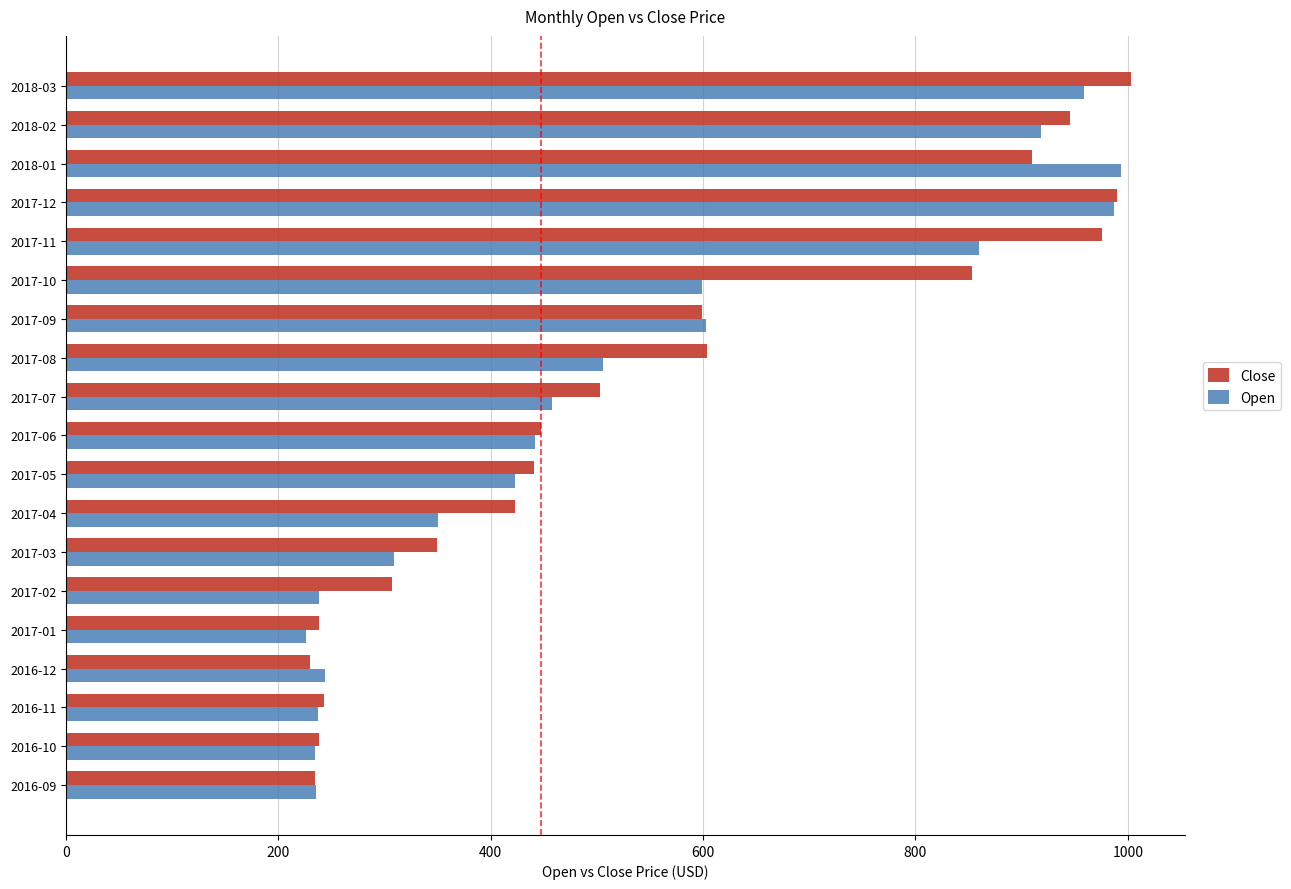

The value of Close at 2018-01 is 909.8. True or false?

True